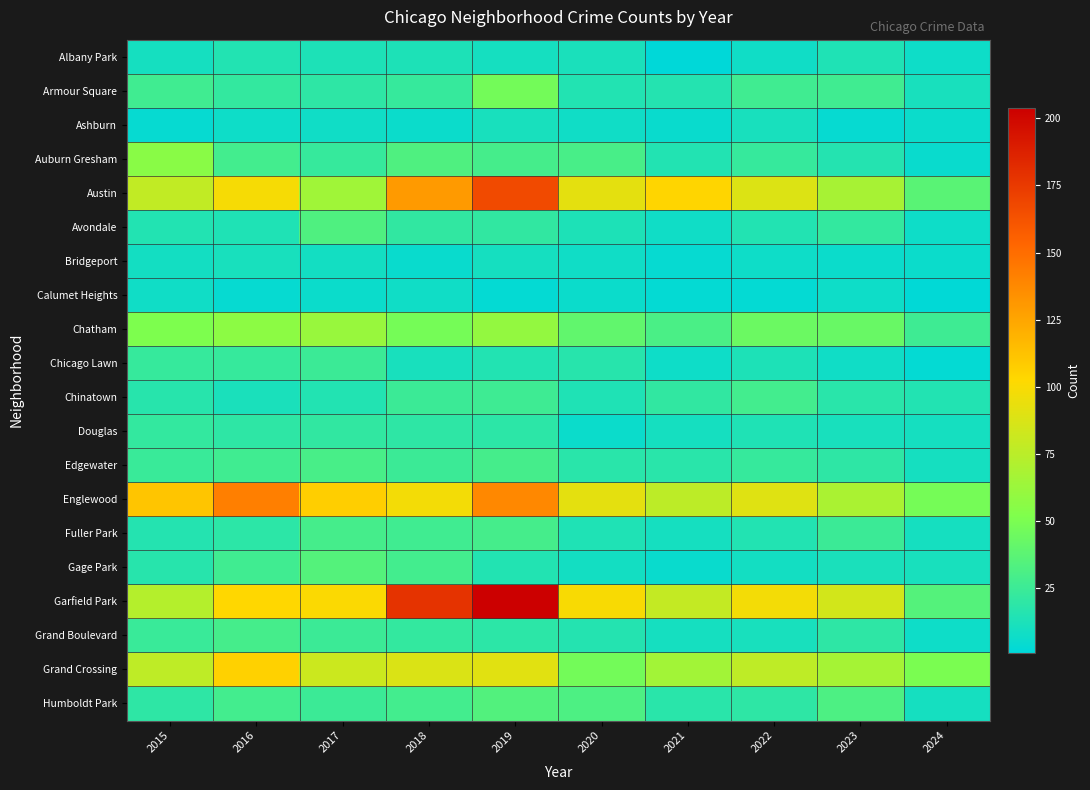

List the series in order of their peak value, lowest first.

Calumet Heights, Ashburn, Bridgeport, Albany Park, Douglas, Chicago Lawn, Chinatown, Fuller Park, Grand Boulevard, Edgewater, Avondale, Humboldt Park, Gage Park, Armour Square, Auburn Gresham, Chatham, Grand Crossing, Englewood, Austin, Garfield Park